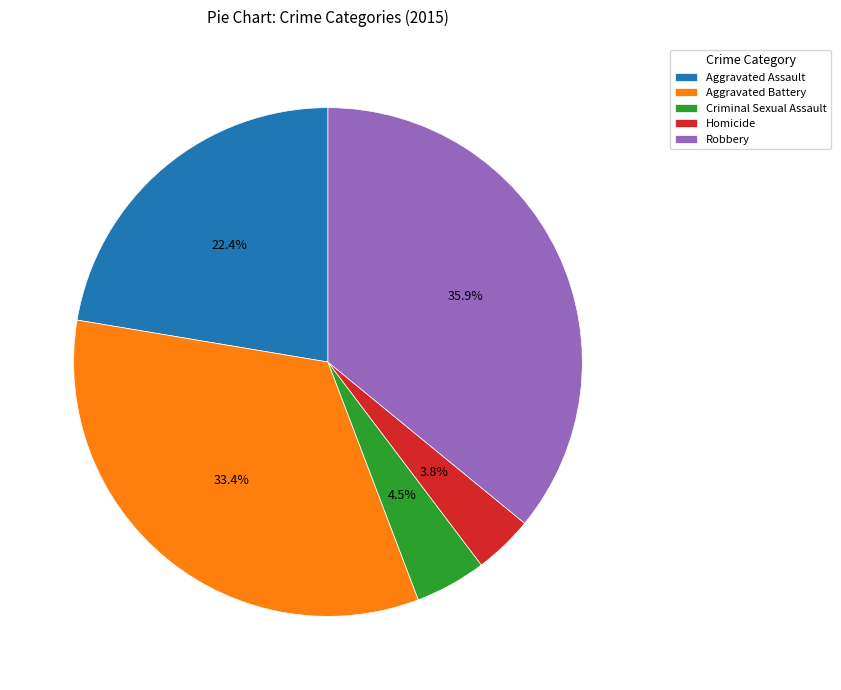

To the nearest percent, what is the average slice percentage?

20%